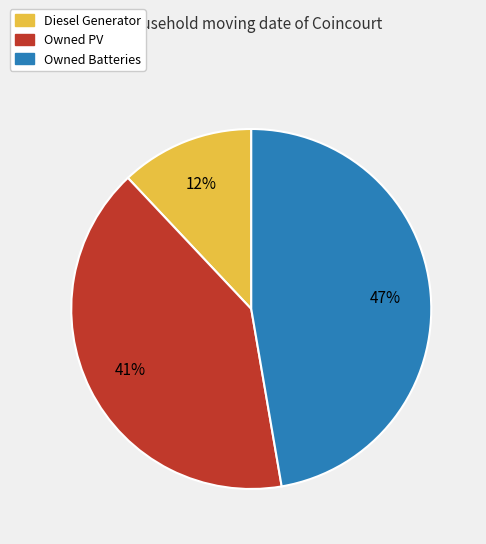

Which slice is the smallest?

Diesel Generator